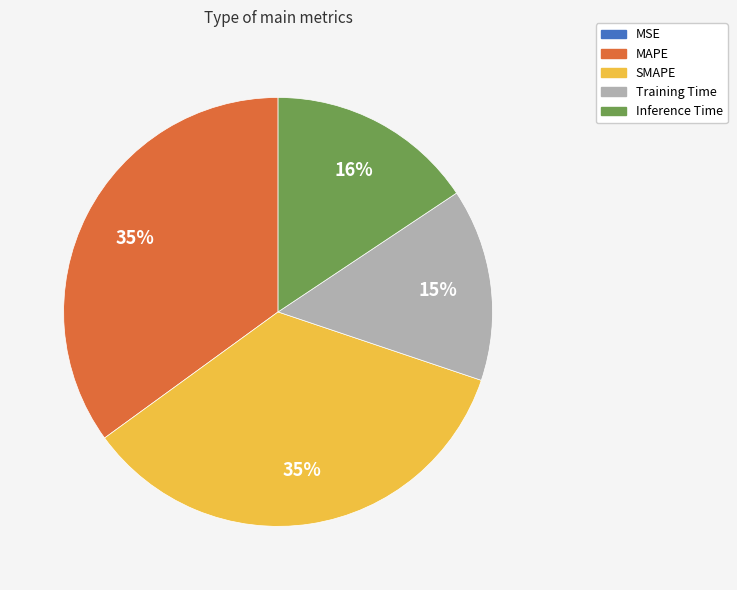

True or false: Training Time accounts for 4% of the total.

False